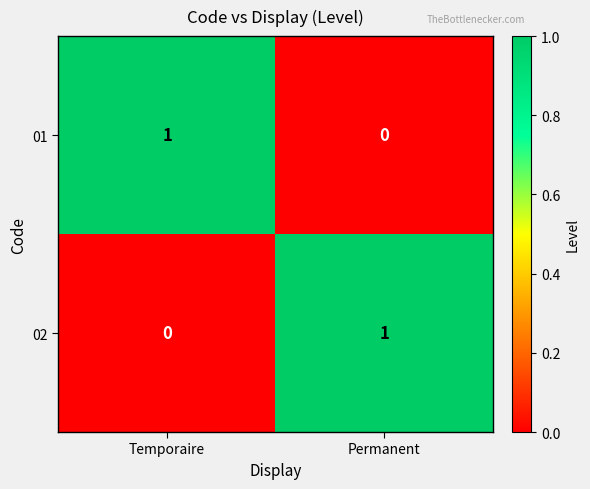

At how many categories does at least one series exceed 0?

2